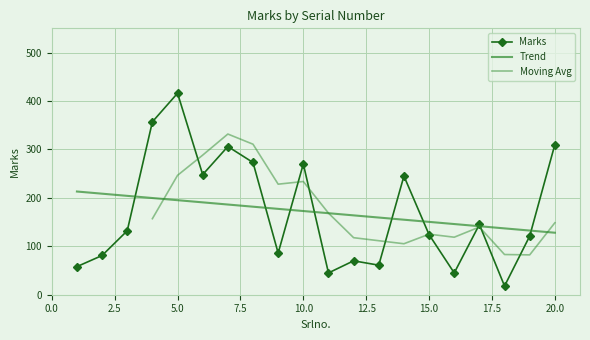

At which label does the data first exceed 132?

4